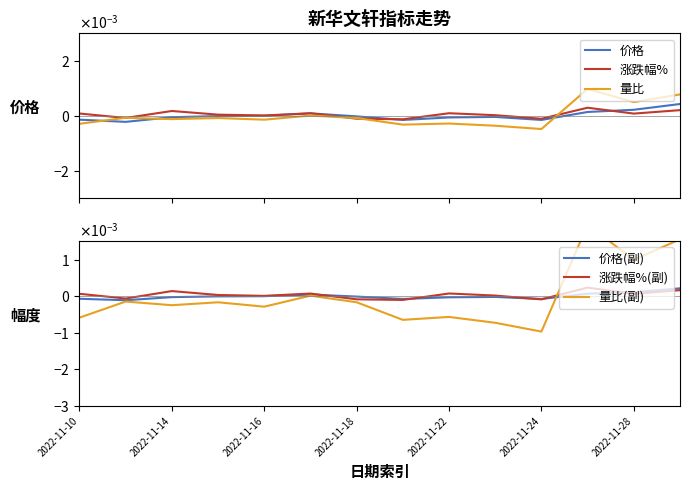

True or false: 量比(副) and 价格(副) cross at least once.

True